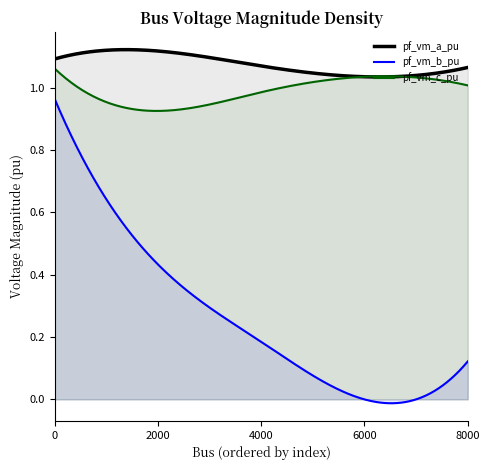

Reading left to right, extract all data points from this chart.

pf_vm_a_pu: Bus_0=1.1	Bus_1=1.1	Bus_2=1.1	Bus_3=1.0	Bus_4=1.1
pf_vm_b_pu: Bus_0=1.0	Bus_1=0.4	Bus_2=0.2	Bus_3=0.0	Bus_4=0.1
pf_vm_c_pu: Bus_0=1.1	Bus_1=0.9	Bus_2=1.0	Bus_3=1.0	Bus_4=1.0